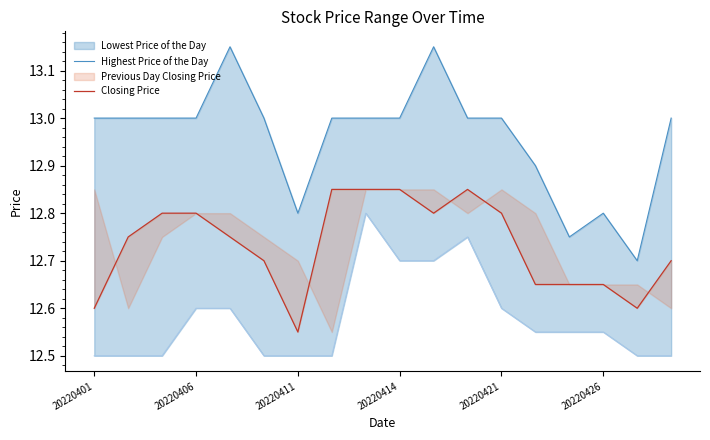

The Closing Price series shows 12.8 at 20220414. True or false?

True